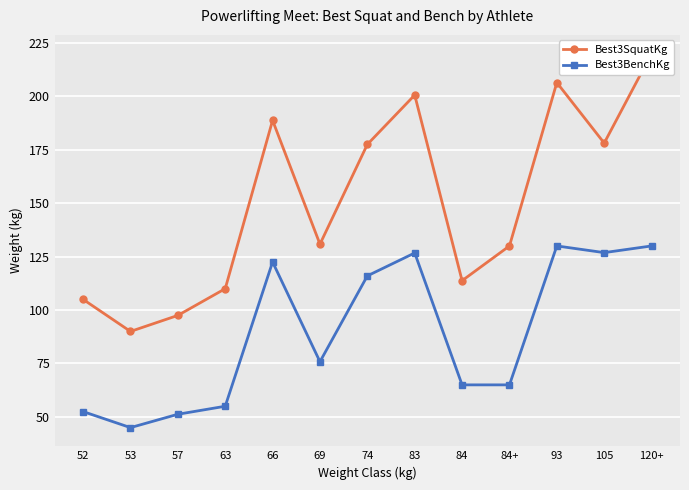

In Best3SquatKg, how many points are higher than both neighbors (excluding endpoints)?

3